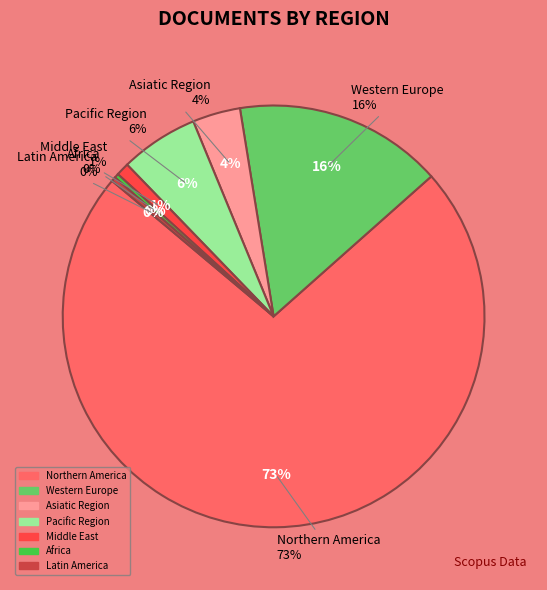

What percentage is NOT represented by Western Europe?

84.1%